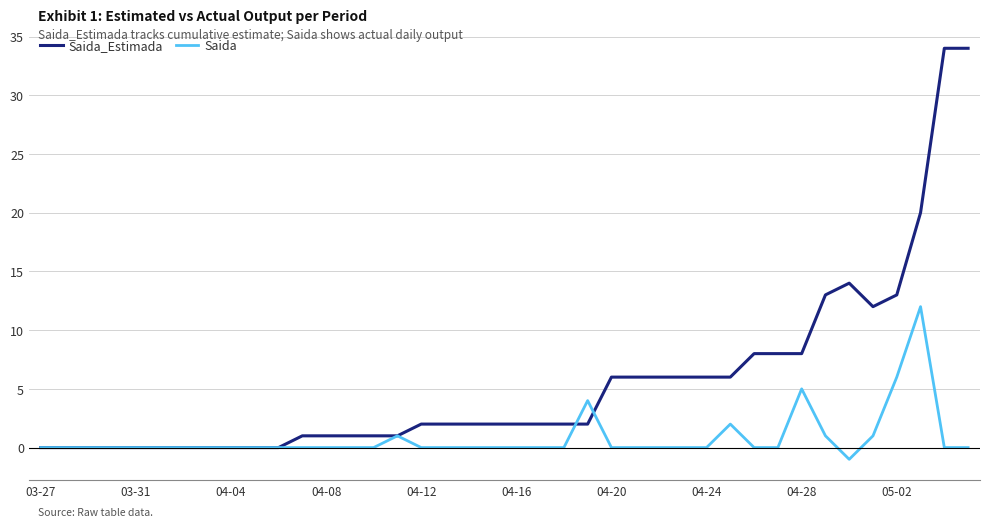

Which series has the widest spread of values?

Saida_Estimada